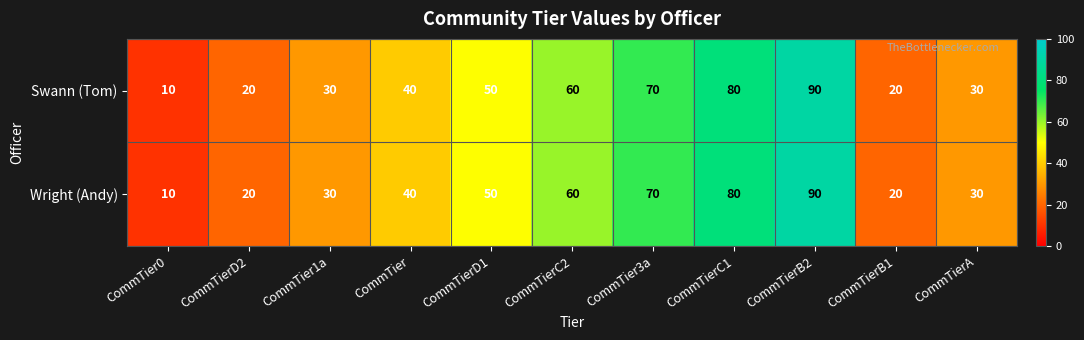

What is the sum of the Swann (Tom) values at CommTier1a and CommTierD2?

50